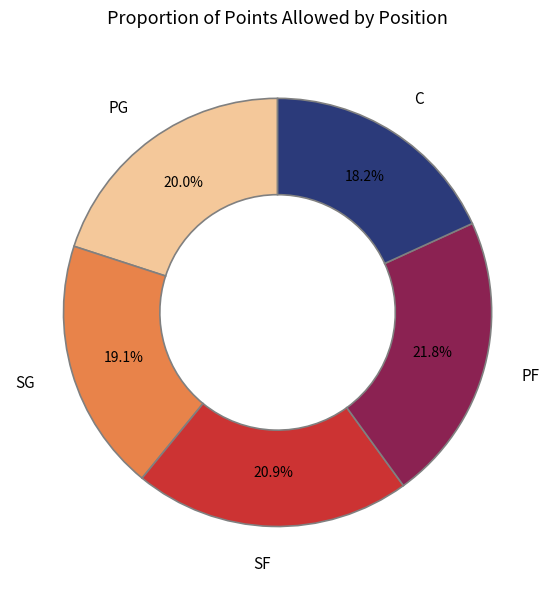

How many slices are in this pie chart?

5